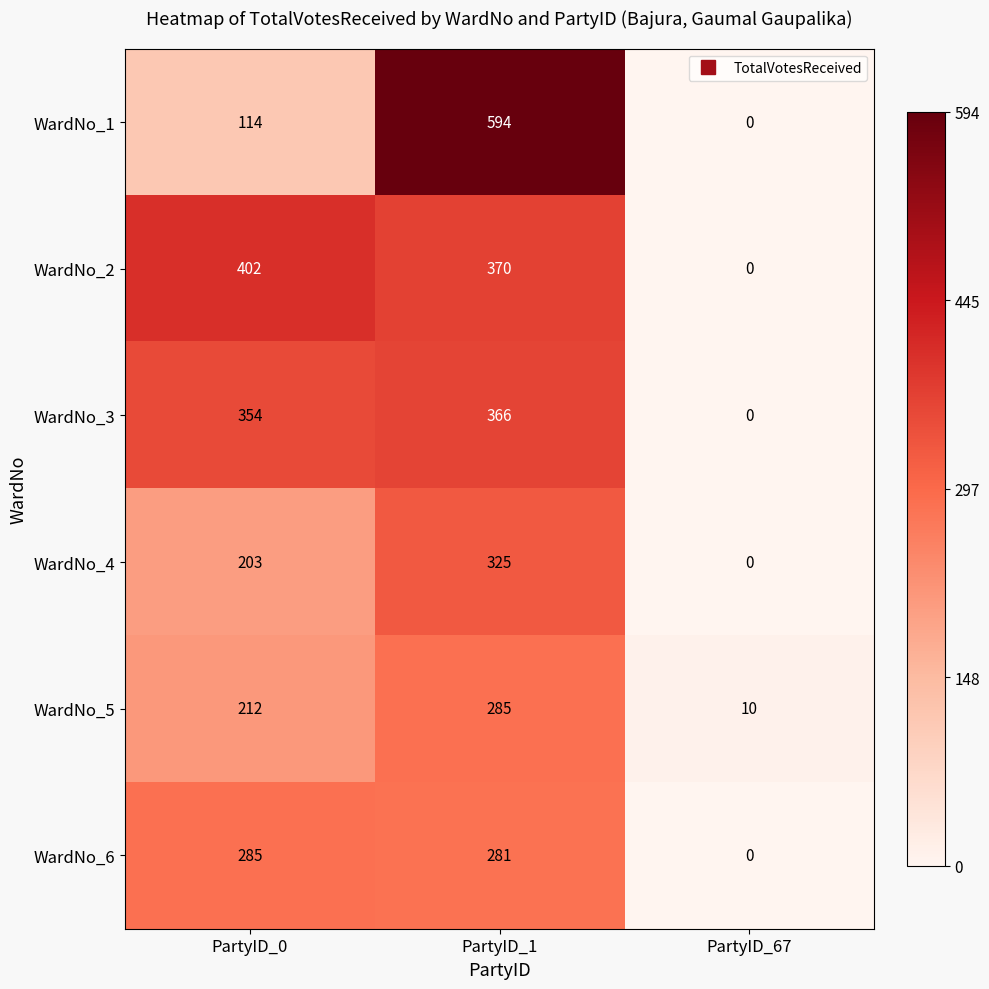

What is the difference between the maximum and minimum values in the WardNo_4 series?

325